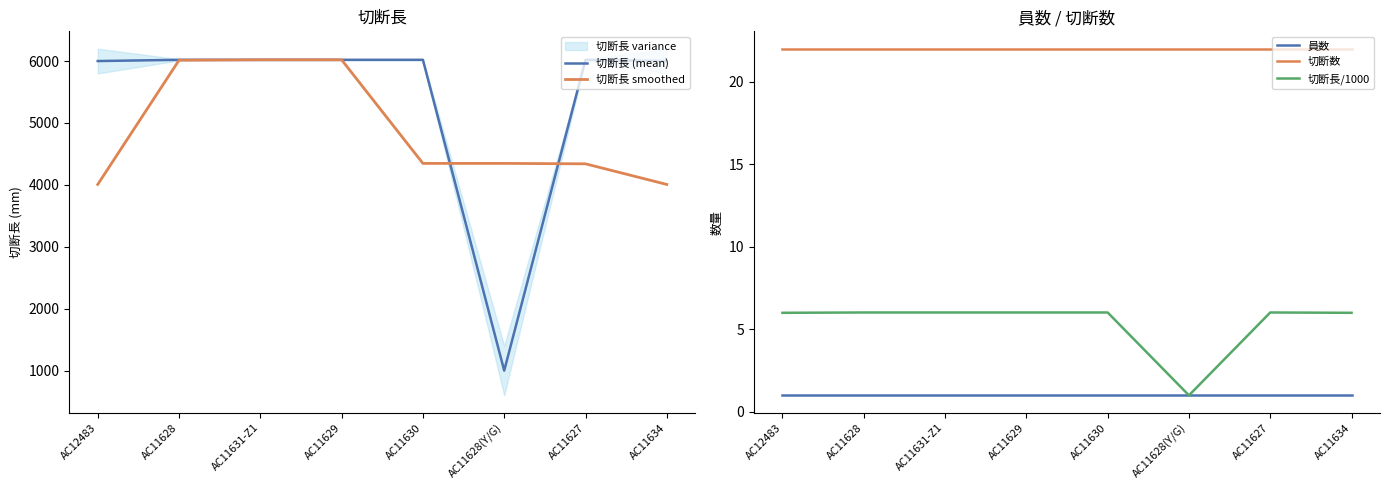

Reading left to right, list all the values displayed in this chart.

切断長 (mean): 6000.0	6020.0	6020.0	6020.0	6020.0	1000.0	6020.0	6000.0
切断長 smoothed: 4006.7	6013.3	6020.0	6020.0	4346.7	4346.7	4340.0	4006.7
員数: 1.0	1.0	1.0	1.0	1.0	1.0	1.0	1.0
切断数: 22.0	22.0	22.0	22.0	22.0	22.0	22.0	22.0
切断長/1000: 6.0	6.0	6.0	6.0	6.0	1.0	6.0	6.0